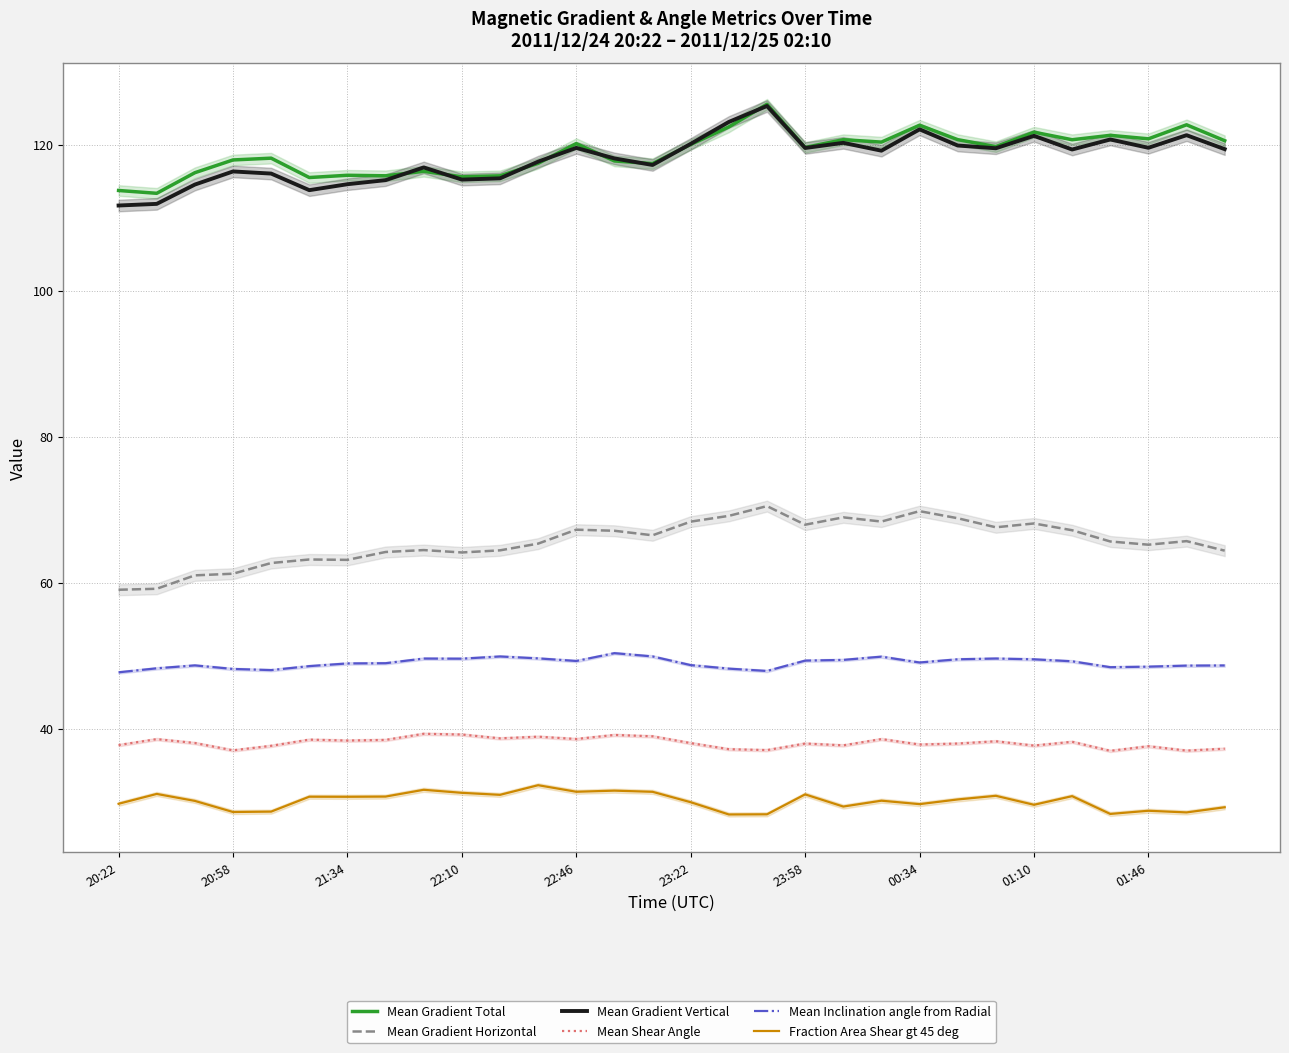

The value of Mean Gradient Vertical at 20 is 119.2. True or false?

True